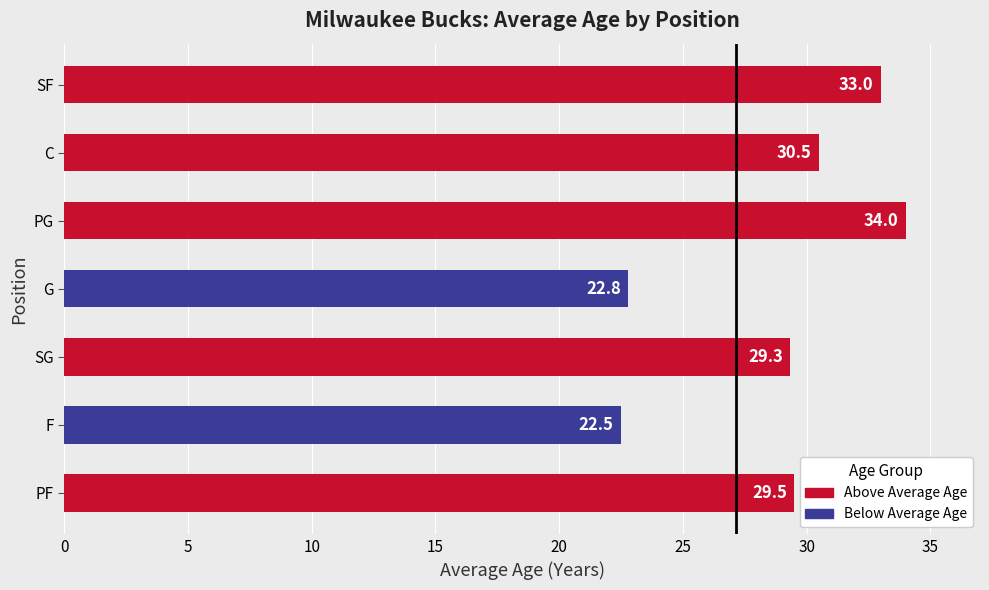

What is the average value?

28.8